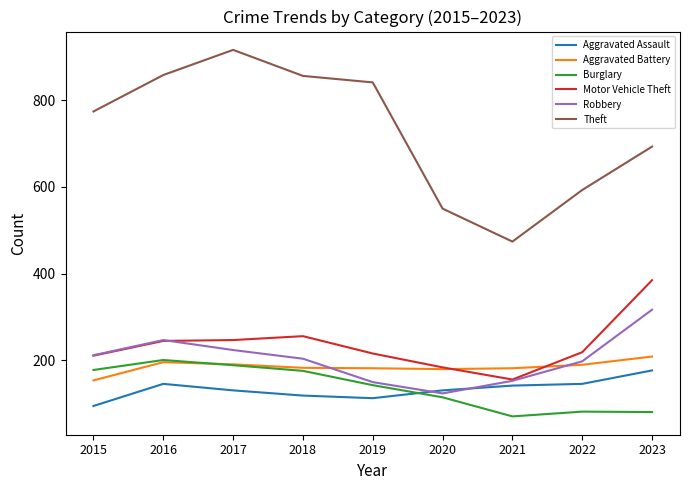

Does the chart have visible grid lines?

No